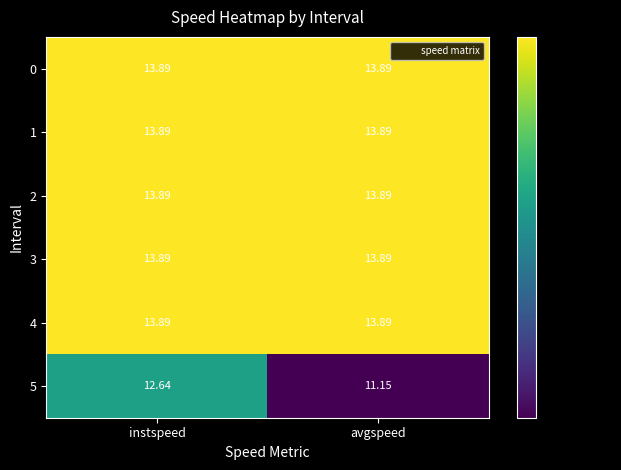

Which category has the lowest value across all series?

avgspeed